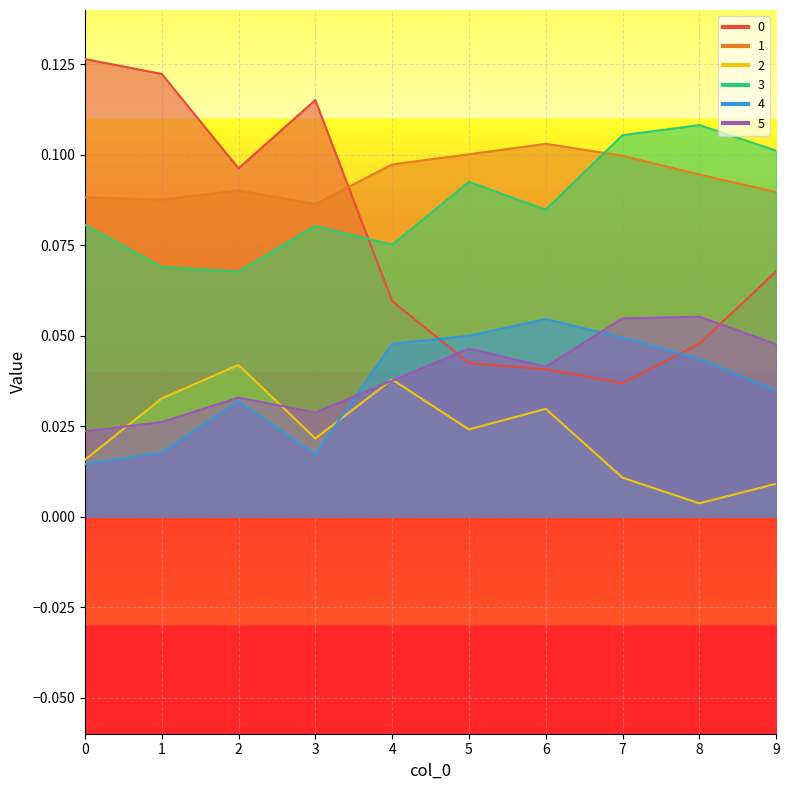

The value of 1 at 4 is 0.1. True or false?

True